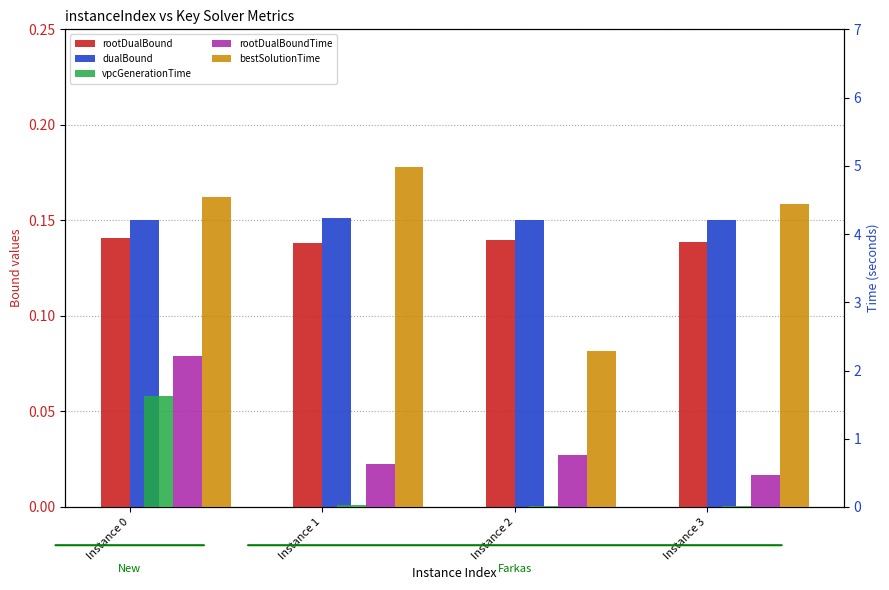

Which series has the widest spread of values?

bestSolutionTime